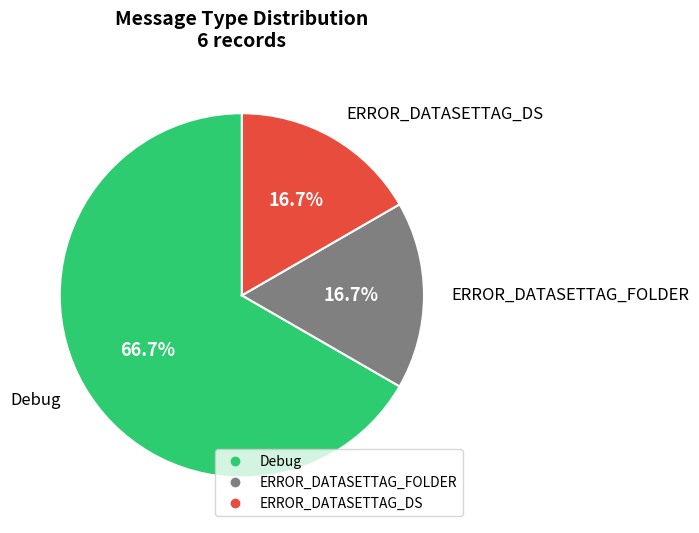

Between Debug and ERROR_DATASETTAG_FOLDER, which is larger?

Debug